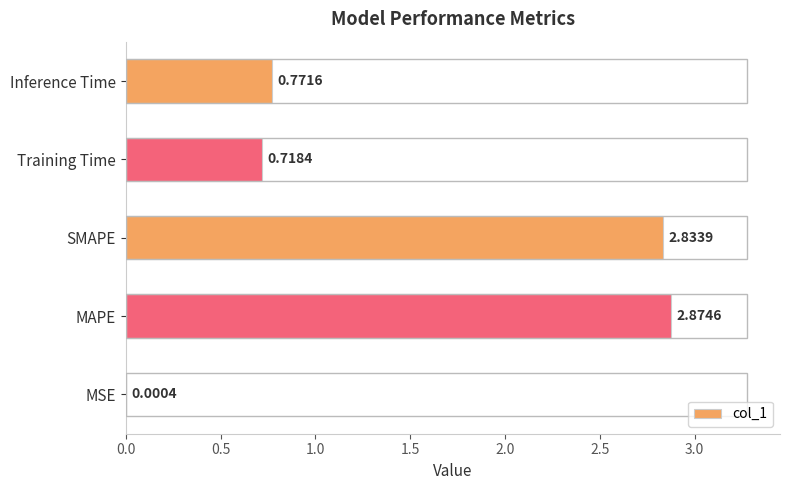

At which label is the value closest to 1?

Inference Time